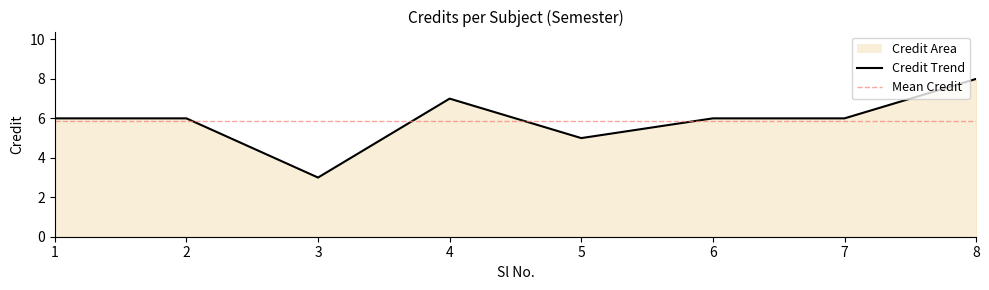

True or false: the data has more than 1 interior local peaks.

False